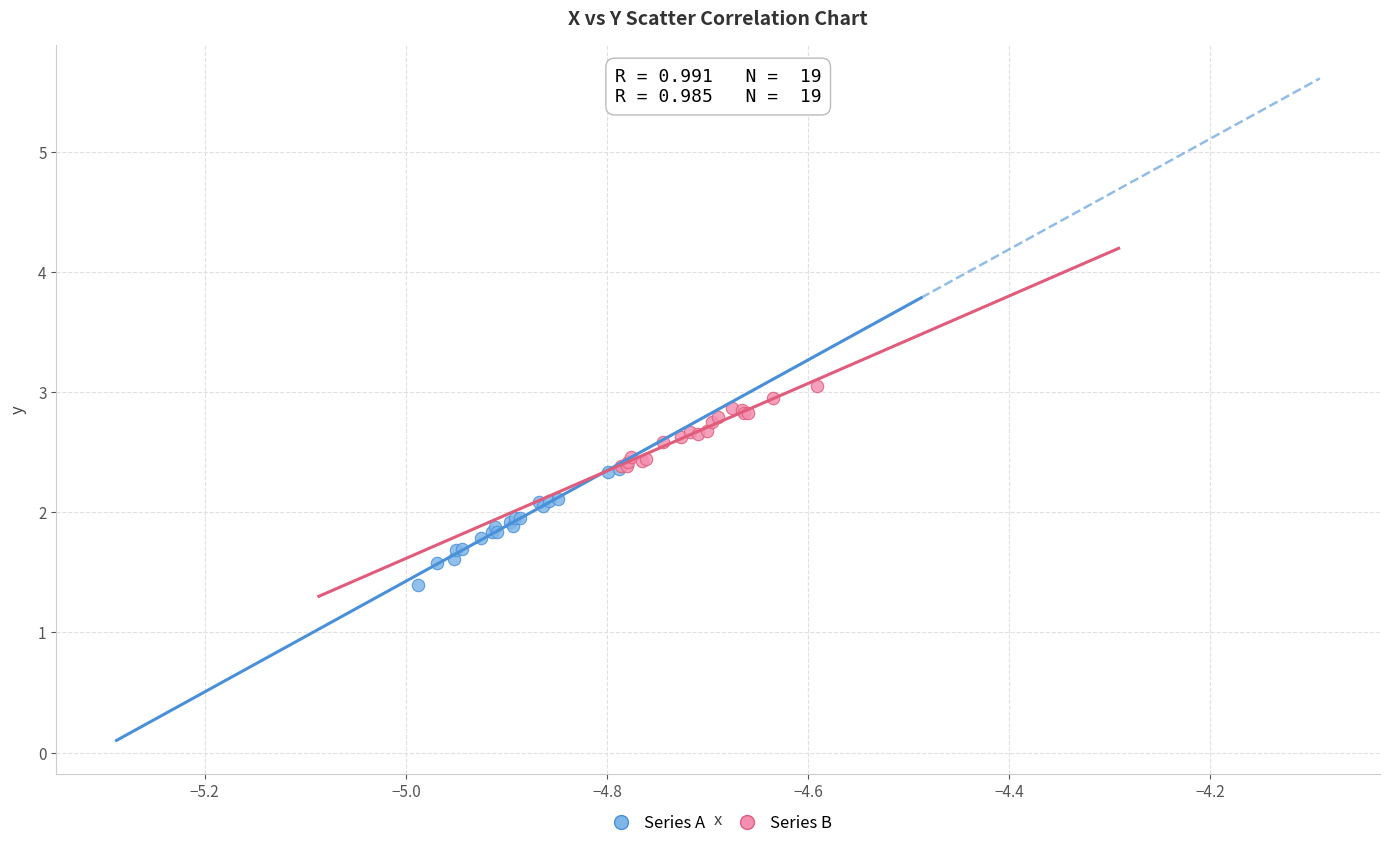

Which series reaches the minimum Y coordinate?

Series A